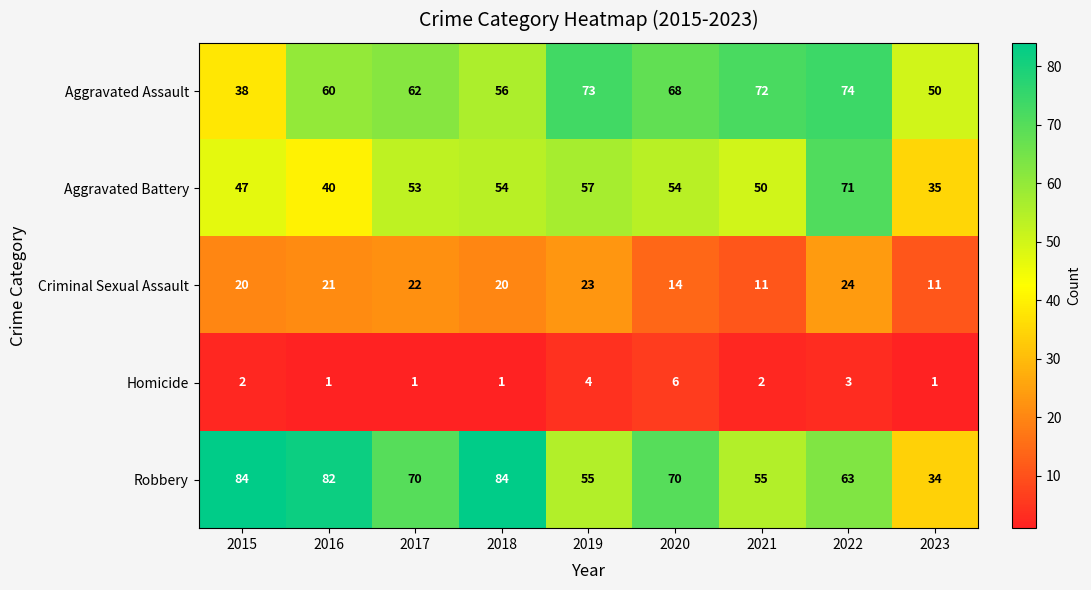

At 2020, list the series in order from largest to smallest.

Robbery, Aggravated Assault, Aggravated Battery, Criminal Sexual Assault, Homicide